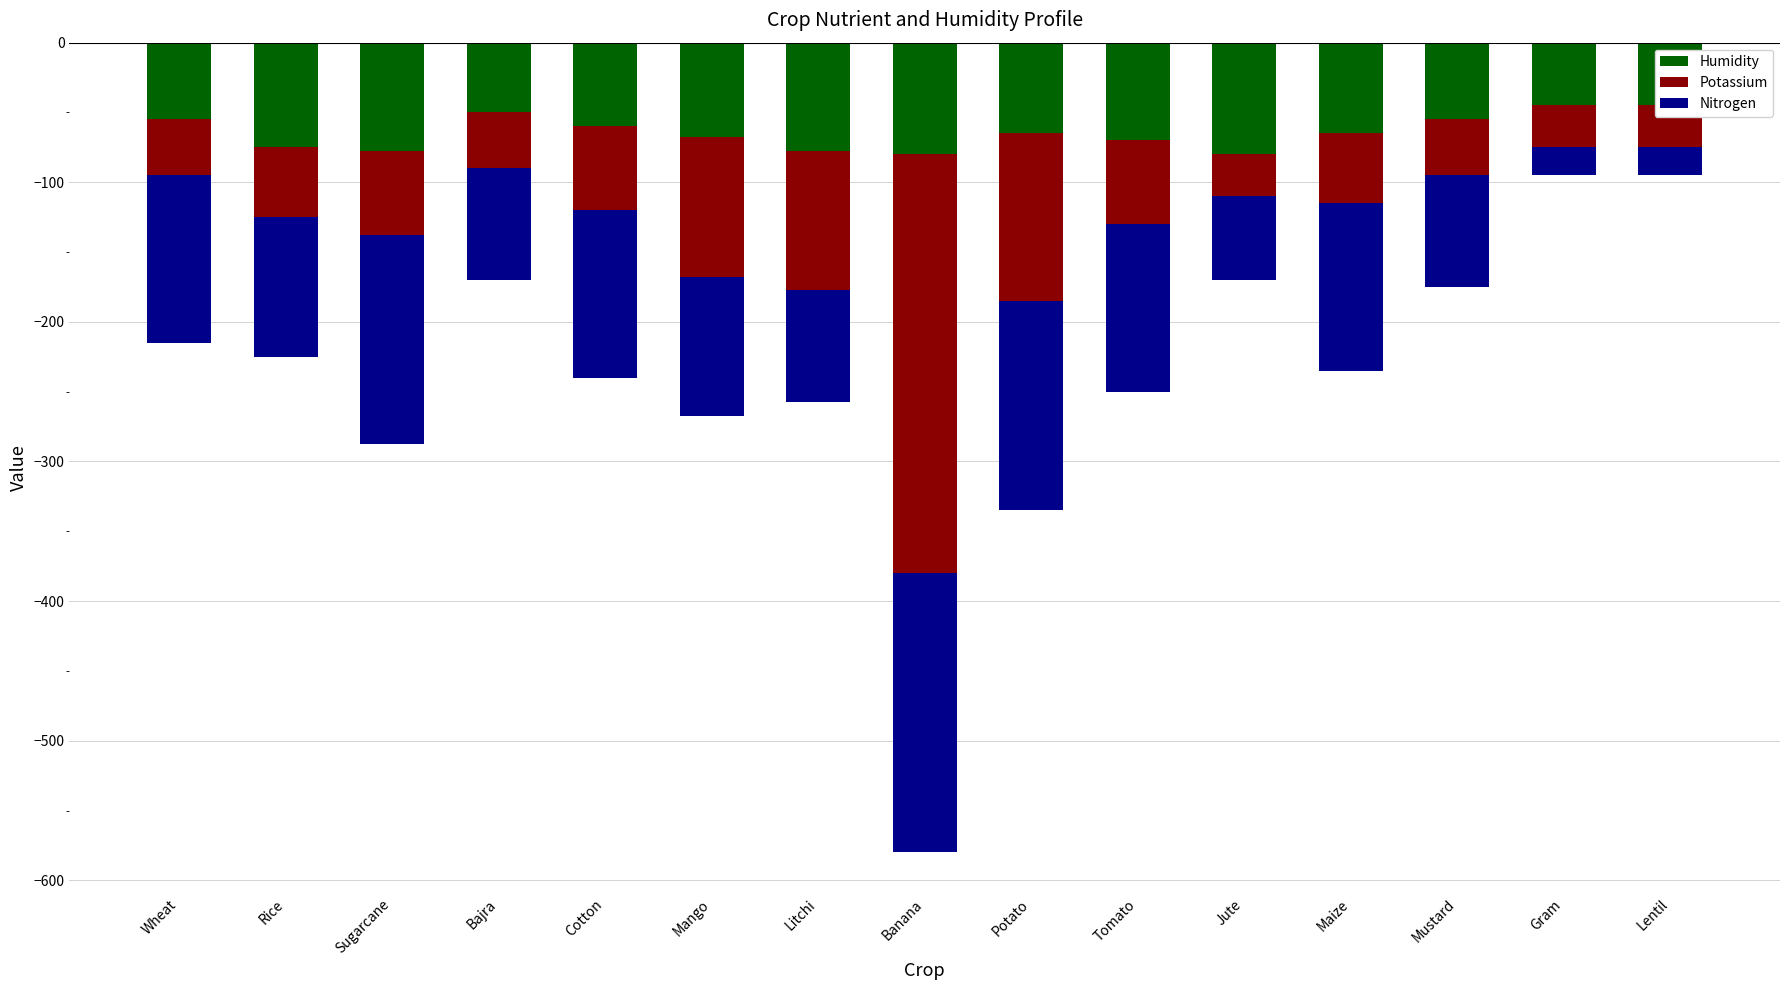

At Gram, list the series in order from smallest to largest.

Humidity, Potassium, Nitrogen